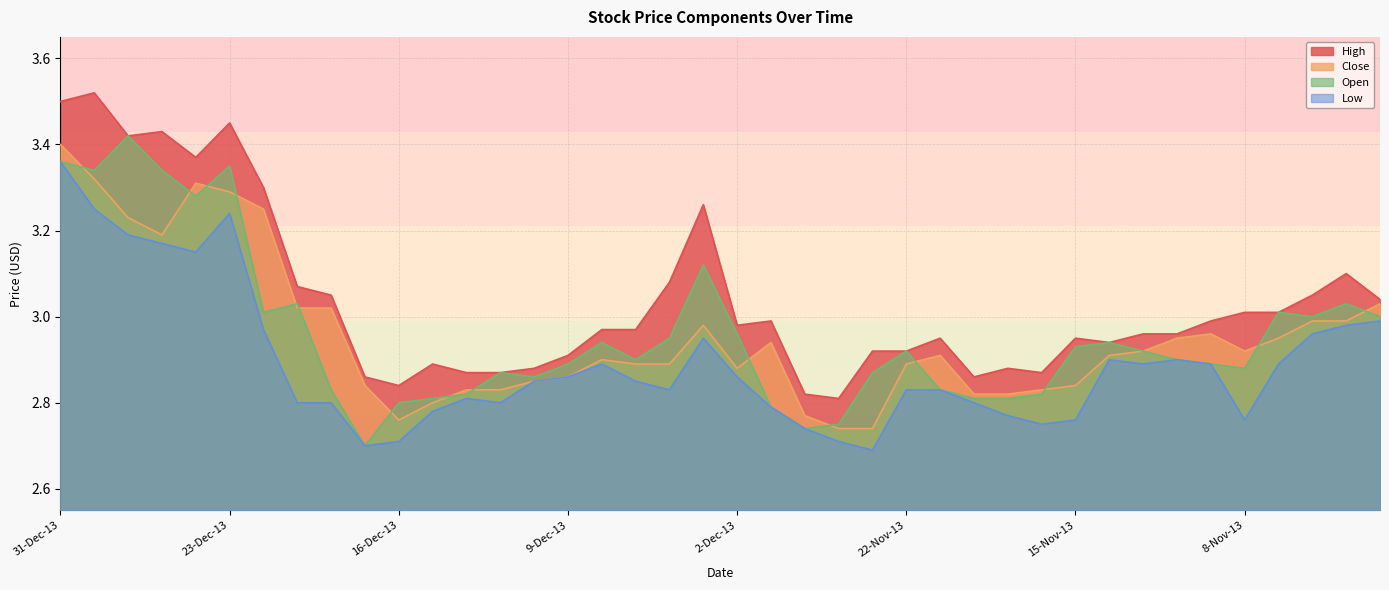

How many lines are shown in the chart?

4